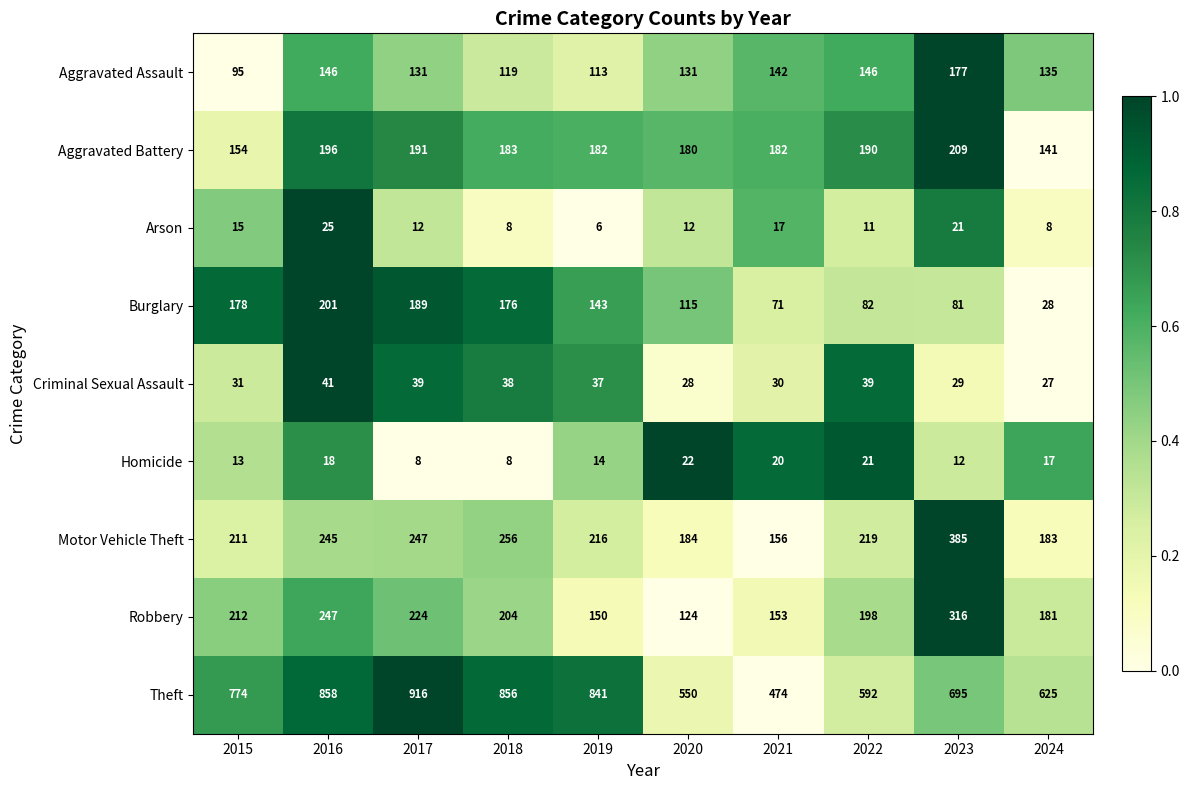

At which category does the chart reach its minimum across all series?

2019